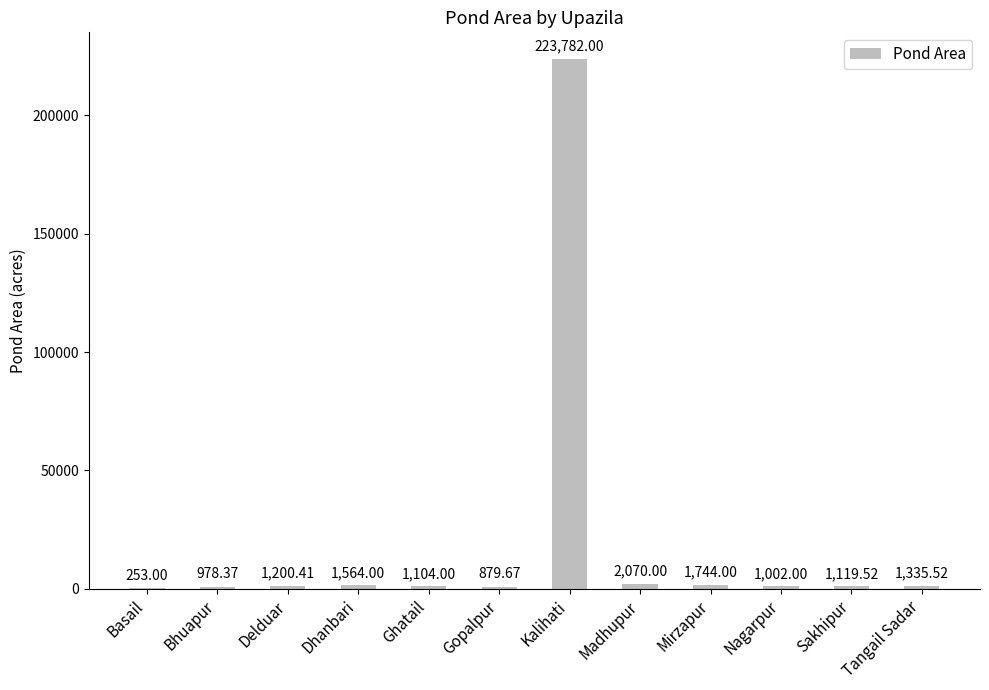

What is the difference between the values at Kalihati and Dhanbari?

222218.0